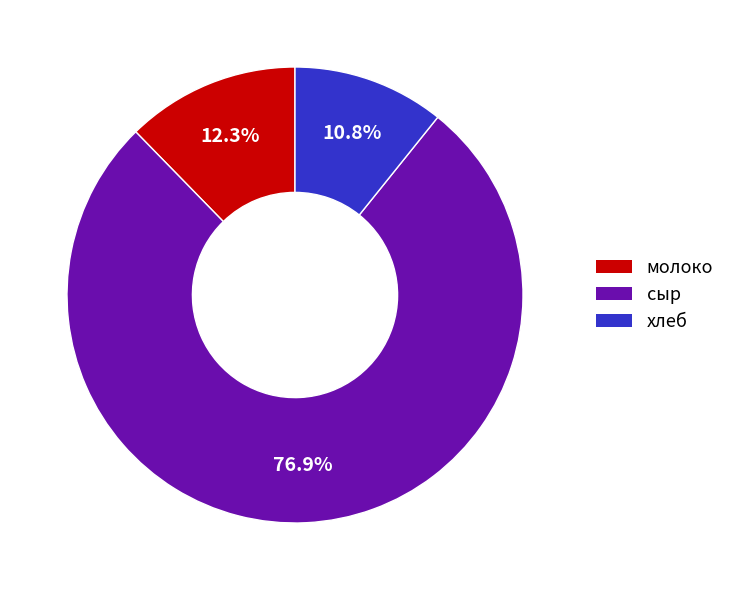

What is the smallest slice in the pie chart?

хлеб